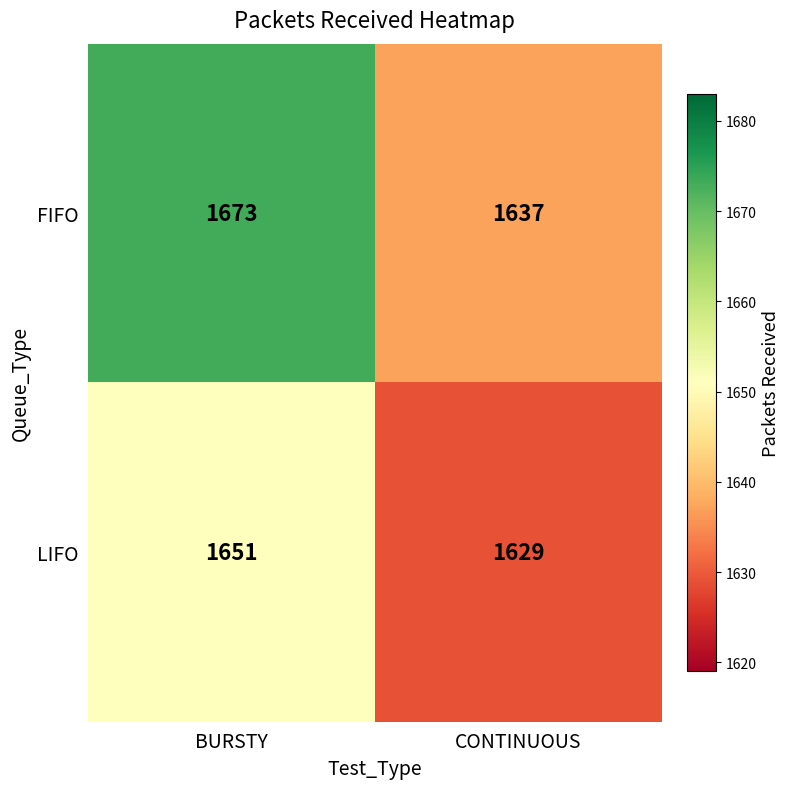

Which label corresponds to the largest value in the chart?

BURSTY